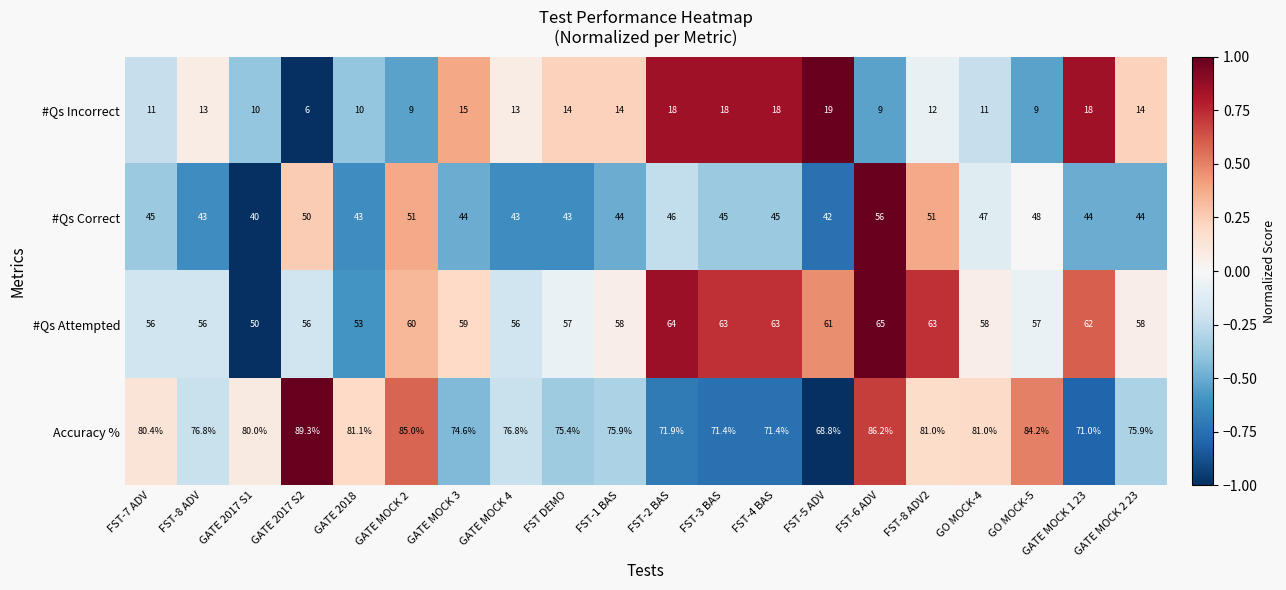

What is the greatest value displayed?

89.3